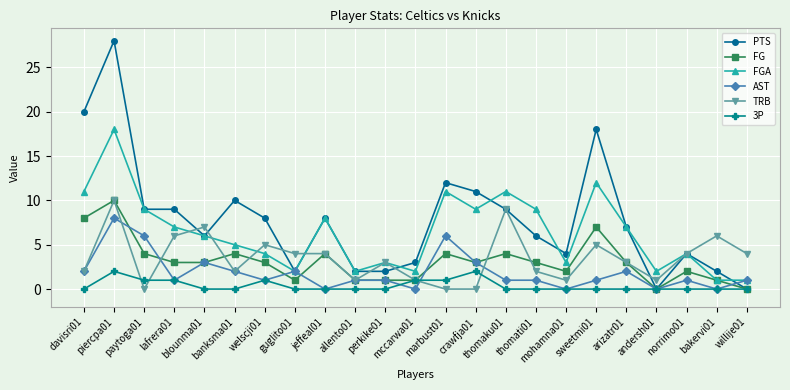

What is the value of the PTS point at the 19th from the left?

7